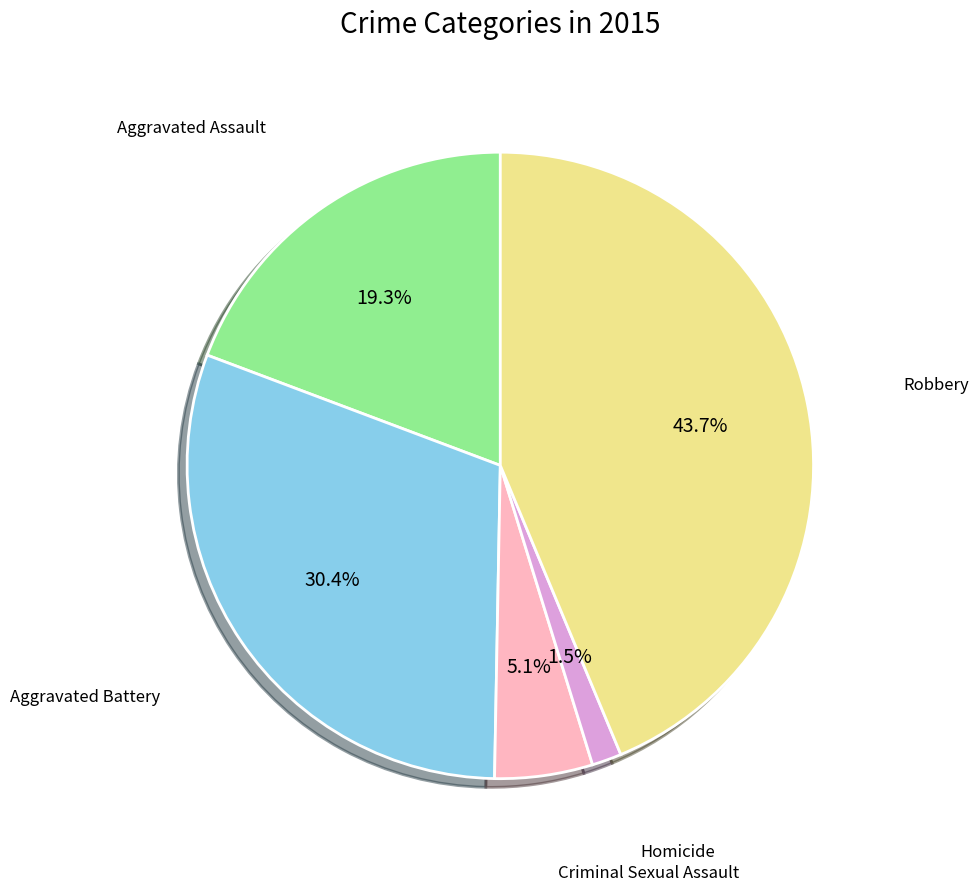

Is there any slice that represents more than half of the pie?

No